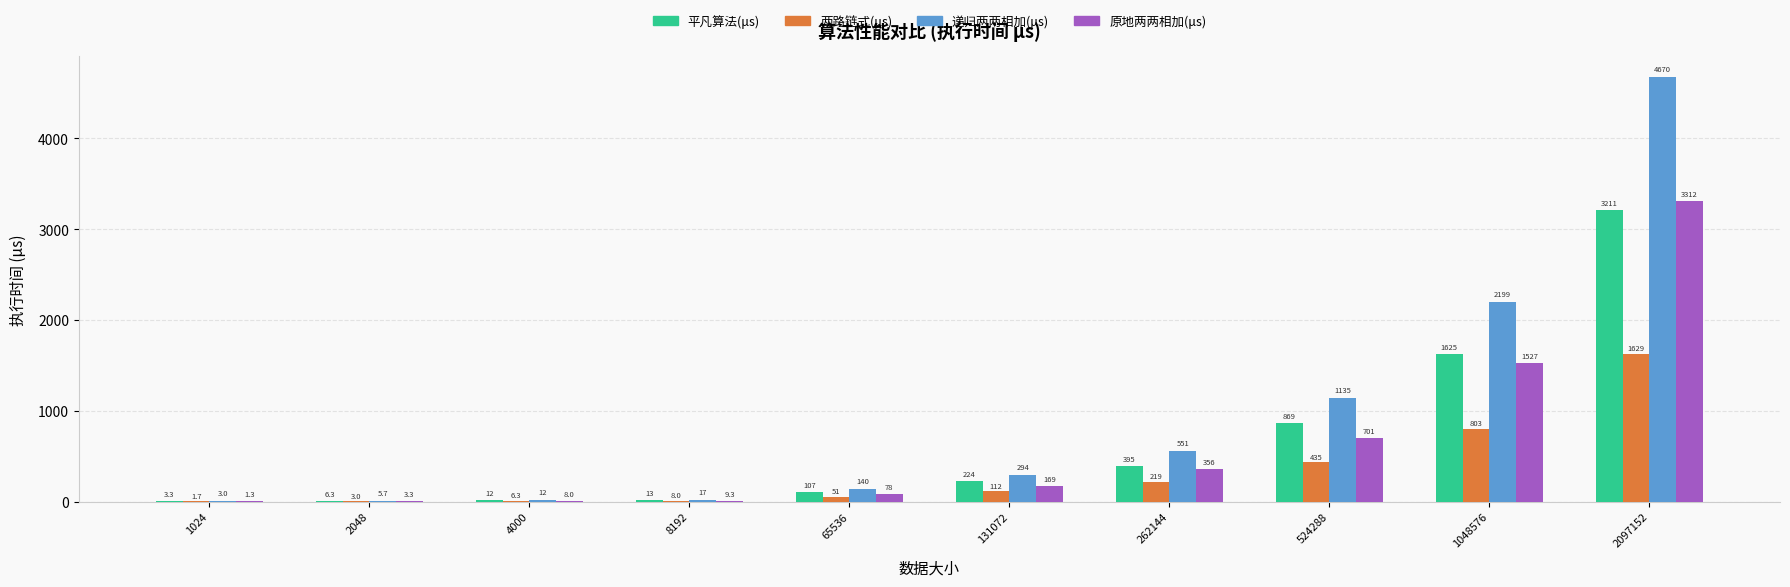

Read the 递归两两相加(μs) value at 65536.

140.0